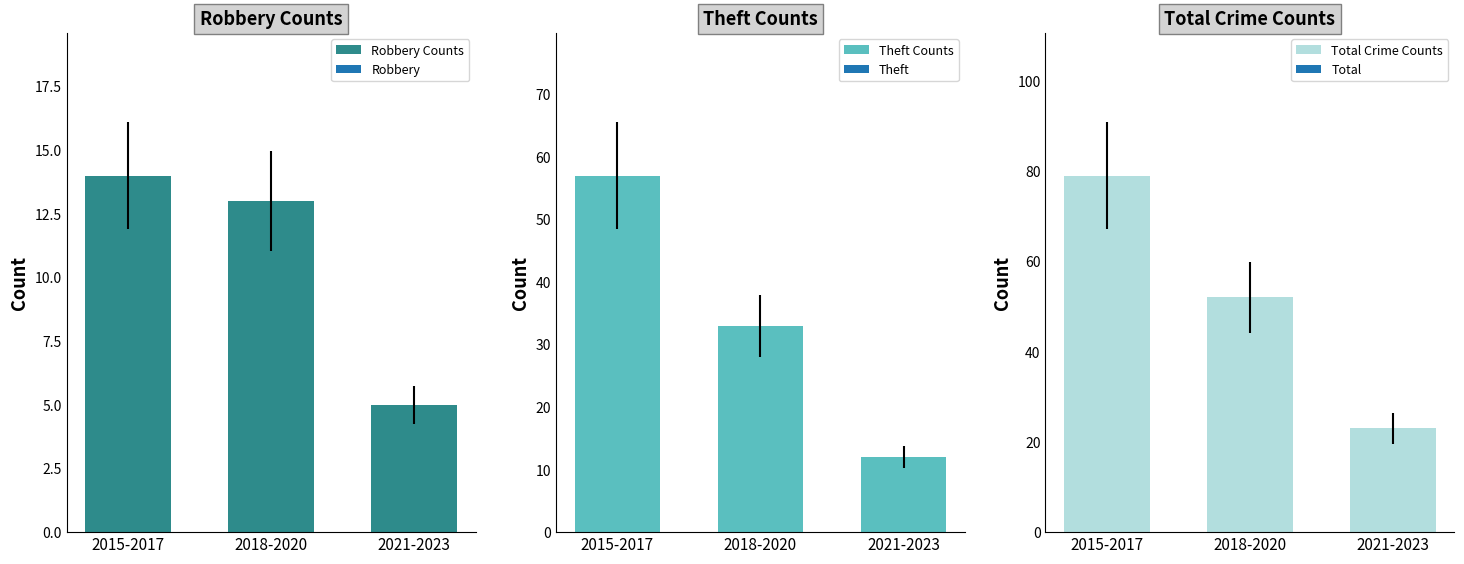

True or false: Total Crime Counts has a value of 16 at 2021-2023.

False